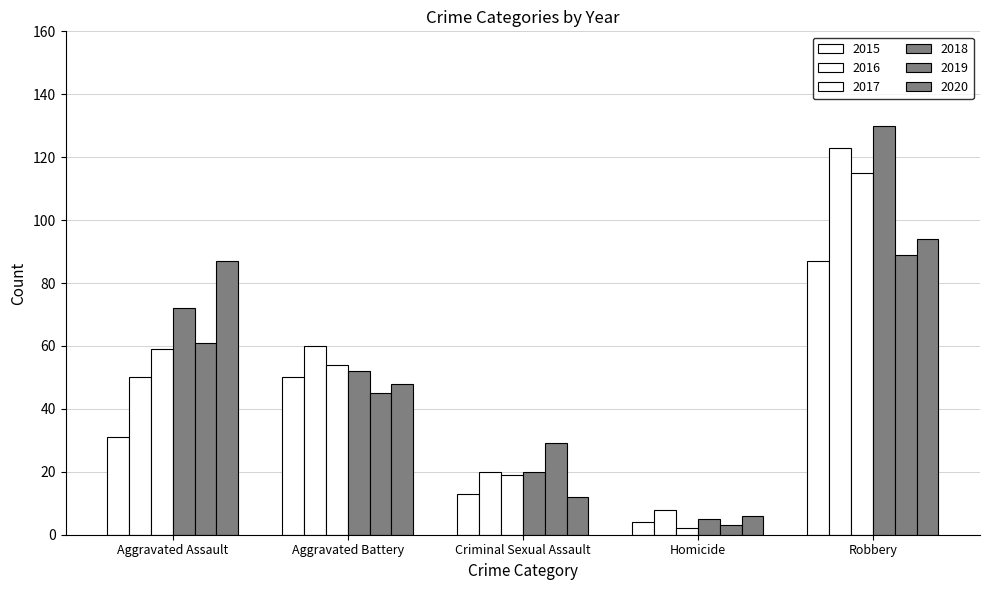

How many categories are shown in the chart?

5